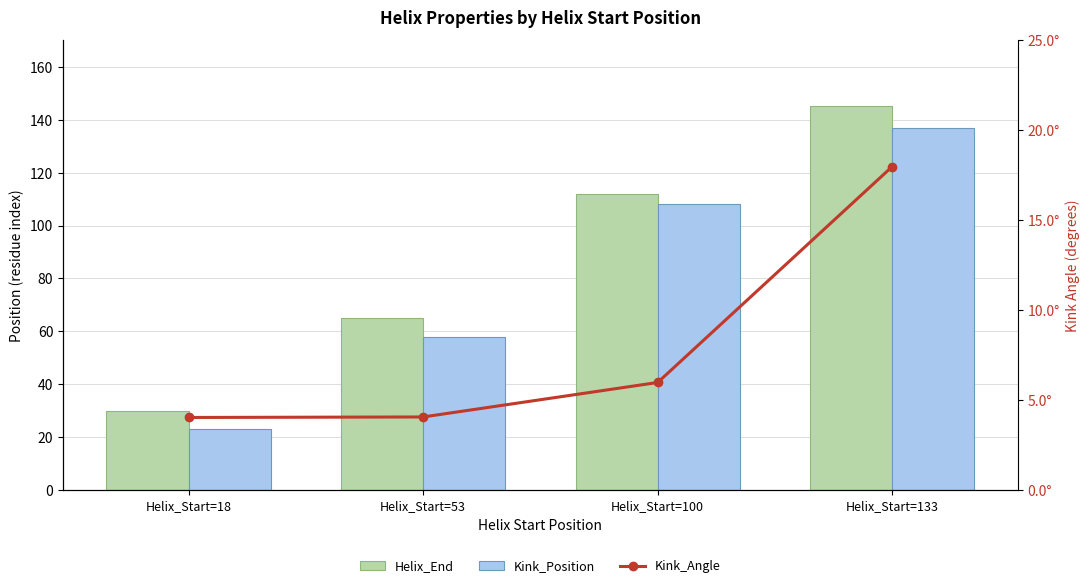

Rank the series at Helix_Start=18 from highest to lowest value.

Helix_End, Kink_Position, Kink_Angle